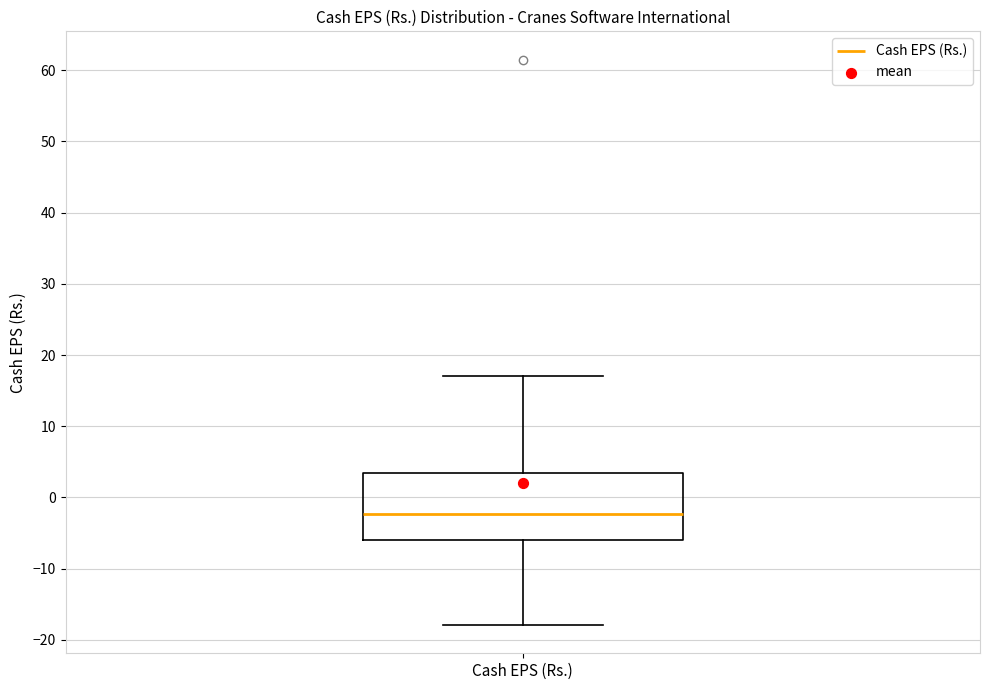

Where does the median line of the box for Cash EPS (Rs.) sit on the y-axis? The values are not printed on the chart, so give them approximately, as read against the axis.

-2